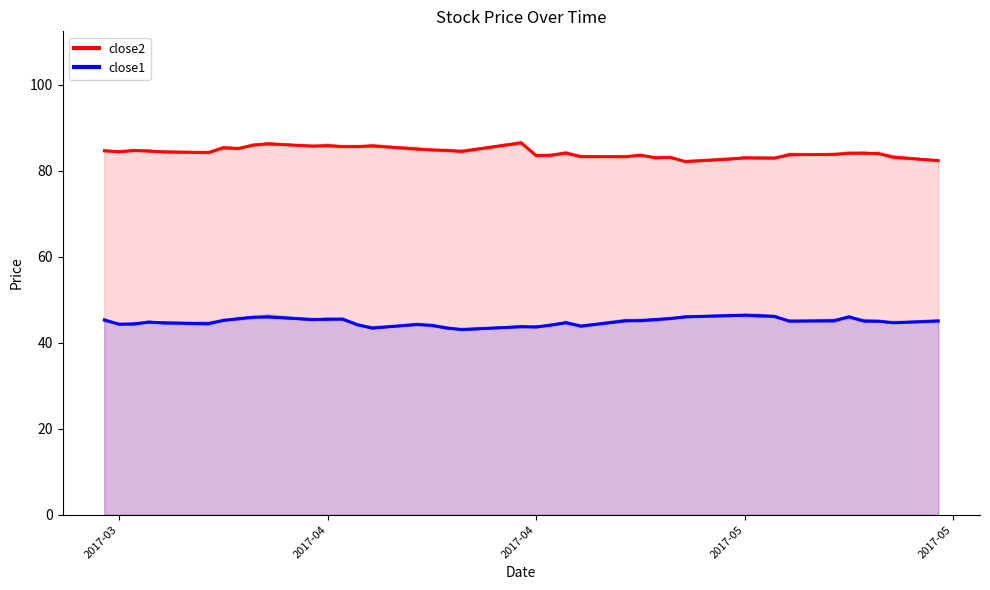

At how many categories does at least one series exceed 70?

40